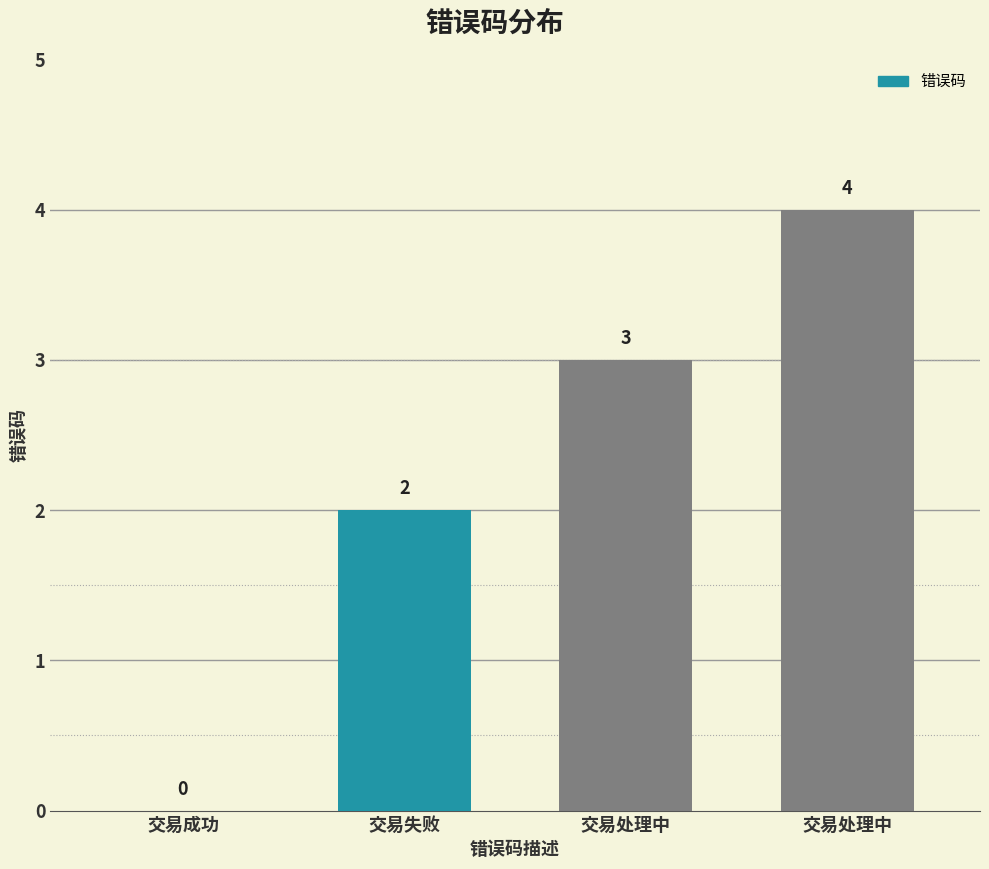

What is the label of the 1st bar from the left?

交易成功